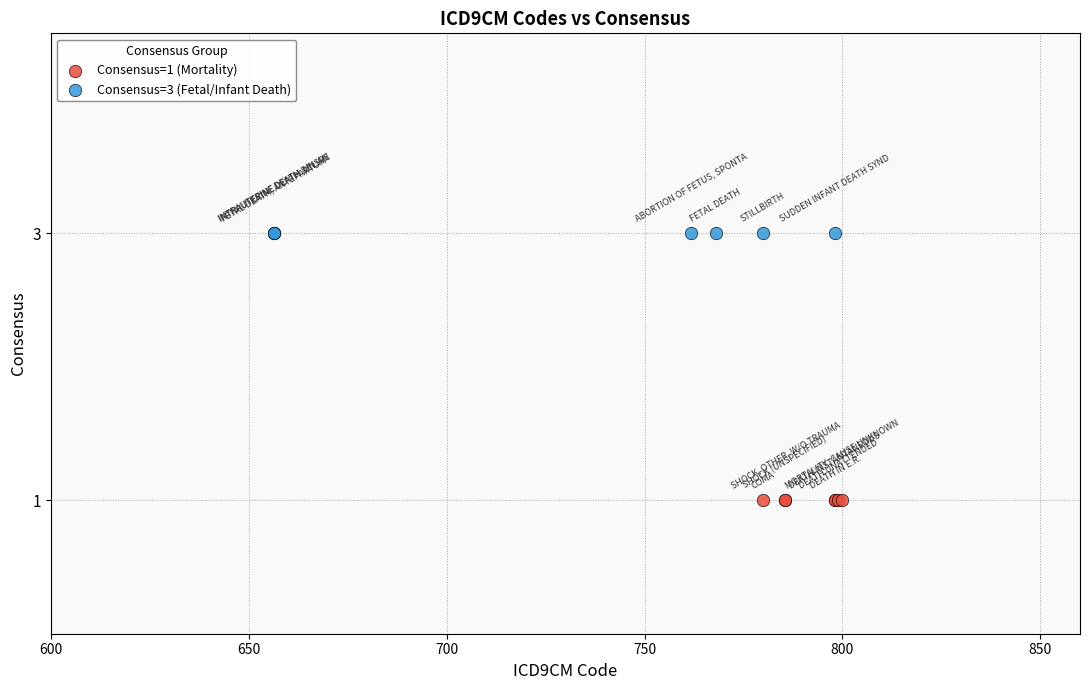

Which series reaches the minimum Y coordinate?

Consensus=1 (Mortality)